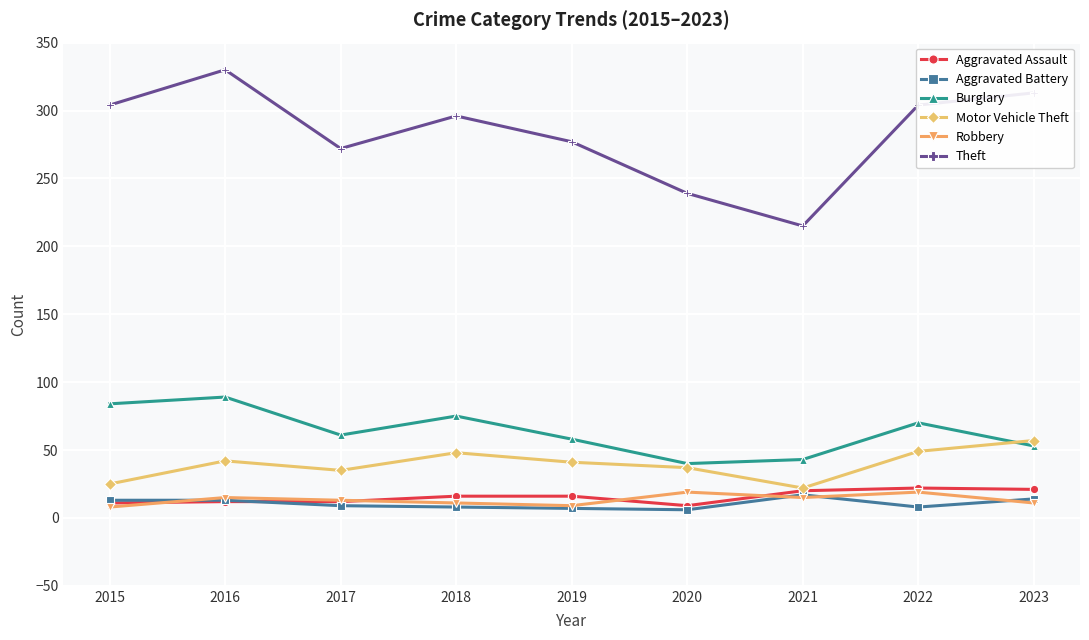

True or false: Aggravated Battery and Robbery cross at least once.

True